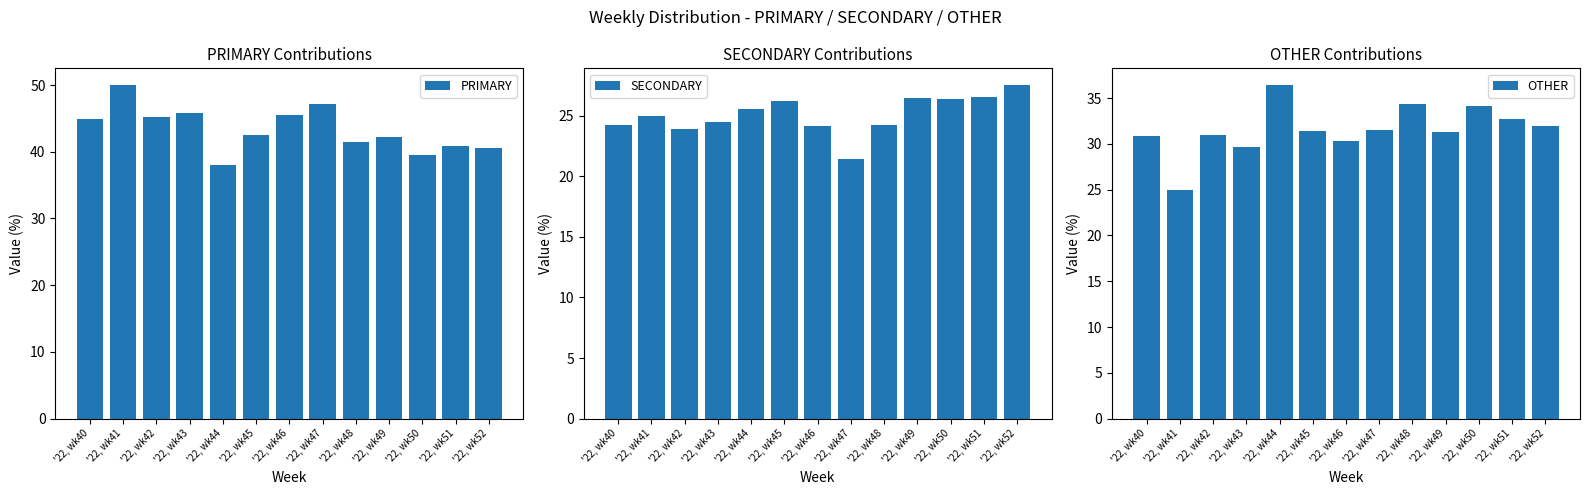

How many bars are there in total?

39